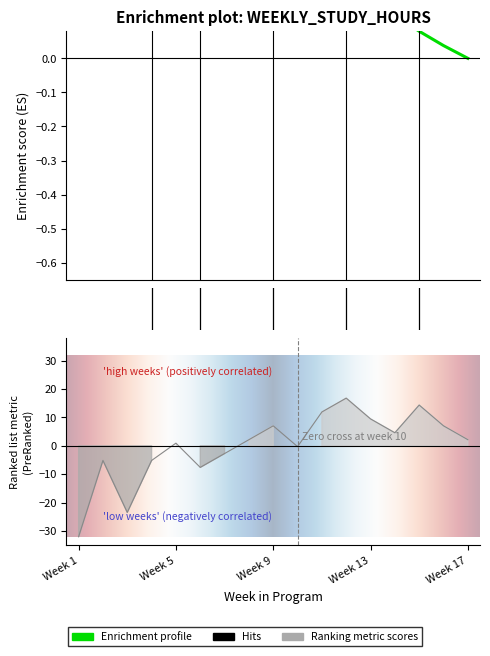

Reading left to right, what are all the values shown in this chart?

-32.0	-5.2	-23.5	-5.2	0.9	-7.6	-2.7	2.2	7.0	-0.3	11.9	16.8	9.5	4.6	14.3	7.0	2.2